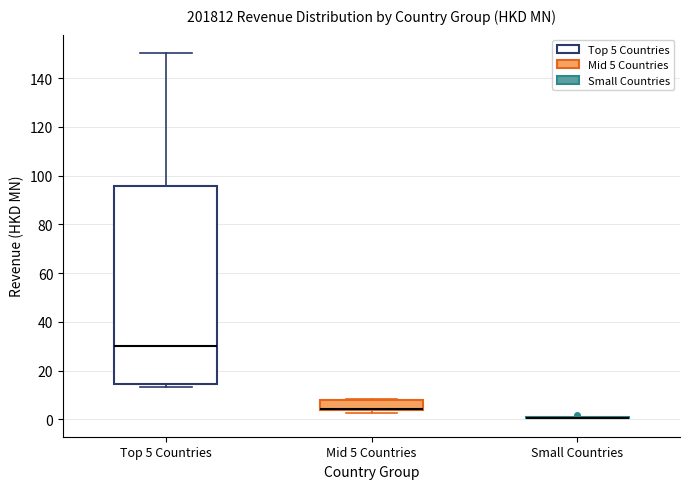

Reading left to right, read every box against the y-axis: the position of its median line, the range the box covers, and the ends of its whiskers. The values are not printed on the chart, so give them approximately, as read against the axis.

Top 5 Countries: median 30, box 14 to 96, whiskers 14 (just below the box's lower edge) to 150
Mid 5 Countries: median 4 (drawn on the box's lower edge), box 4 to 8, whiskers 2 to 8
Small Countries: box collapsed to a line at 0, whiskers 0 to 0